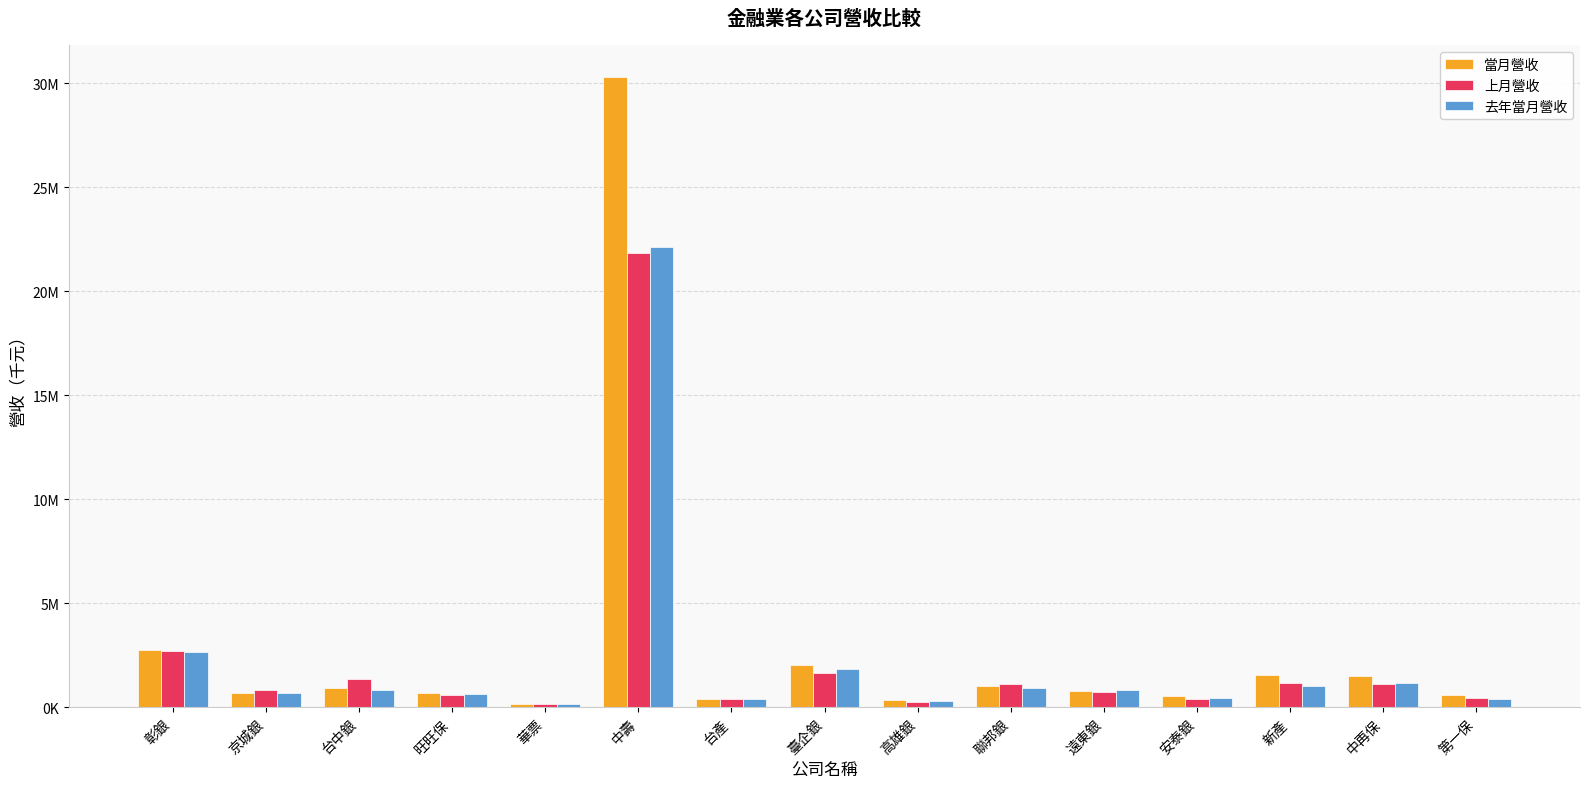

What are all the series names shown in the legend?

當月營收, 上月營收, 去年當月營收